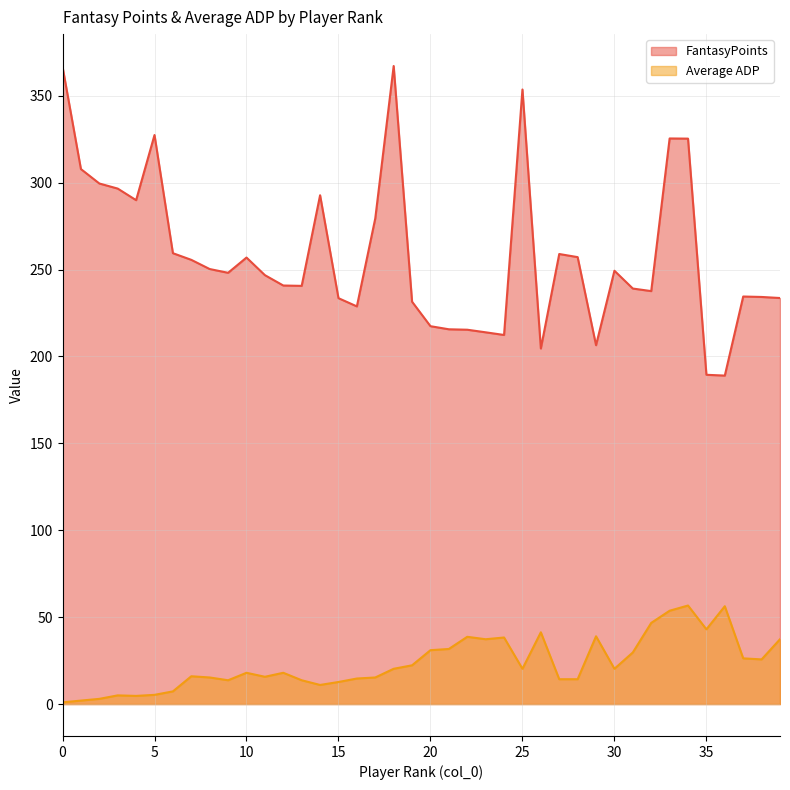

At which category does Average ADP reach its first local valley?

4